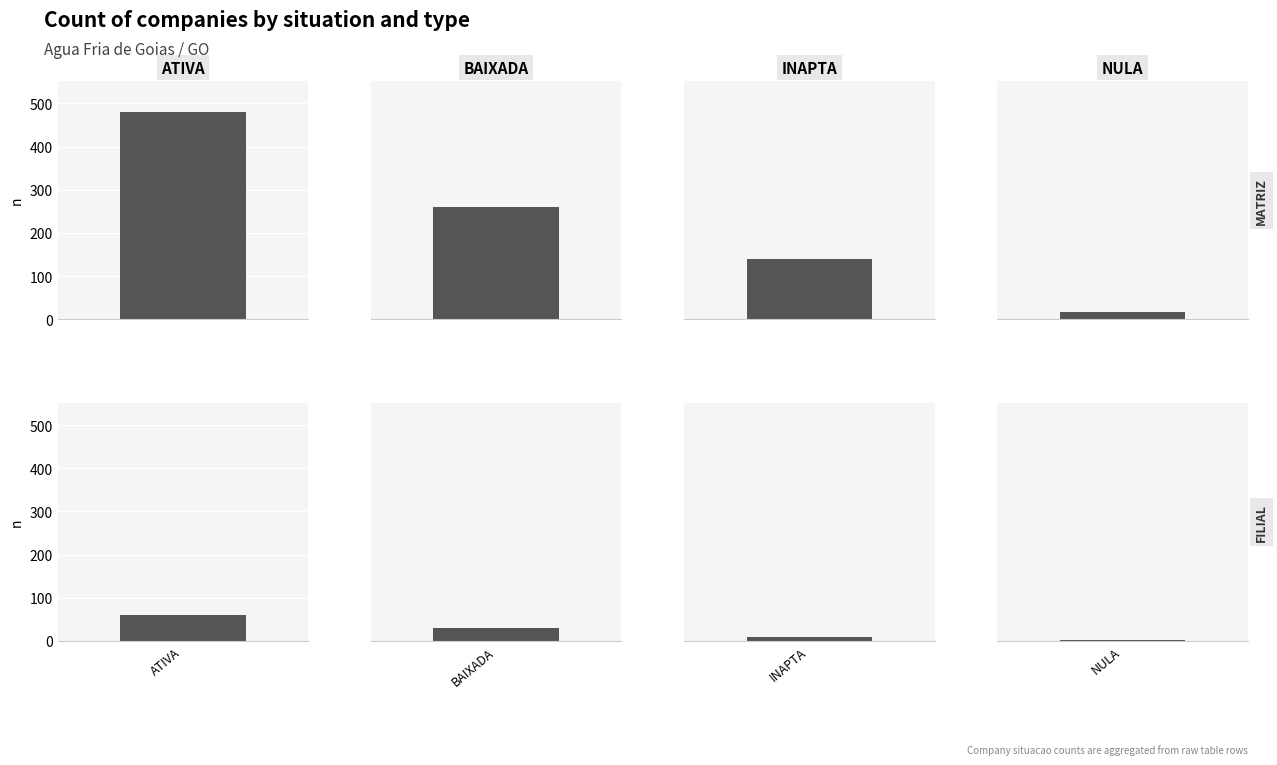

What are all the series names shown in the legend?

ATIVA, BAIXADA, INAPTA, NULA